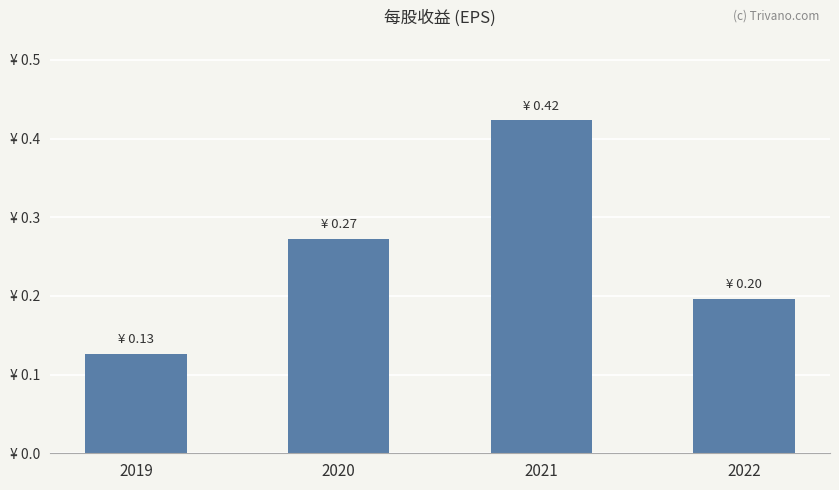

Reading left to right, transcribe all the data shown in this chart.

2019=0.1	2020=0.3	2021=0.4	2022=0.2